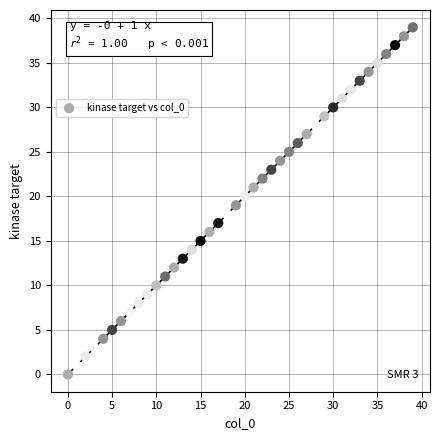

What is the range of Y values (max minus min)?

39